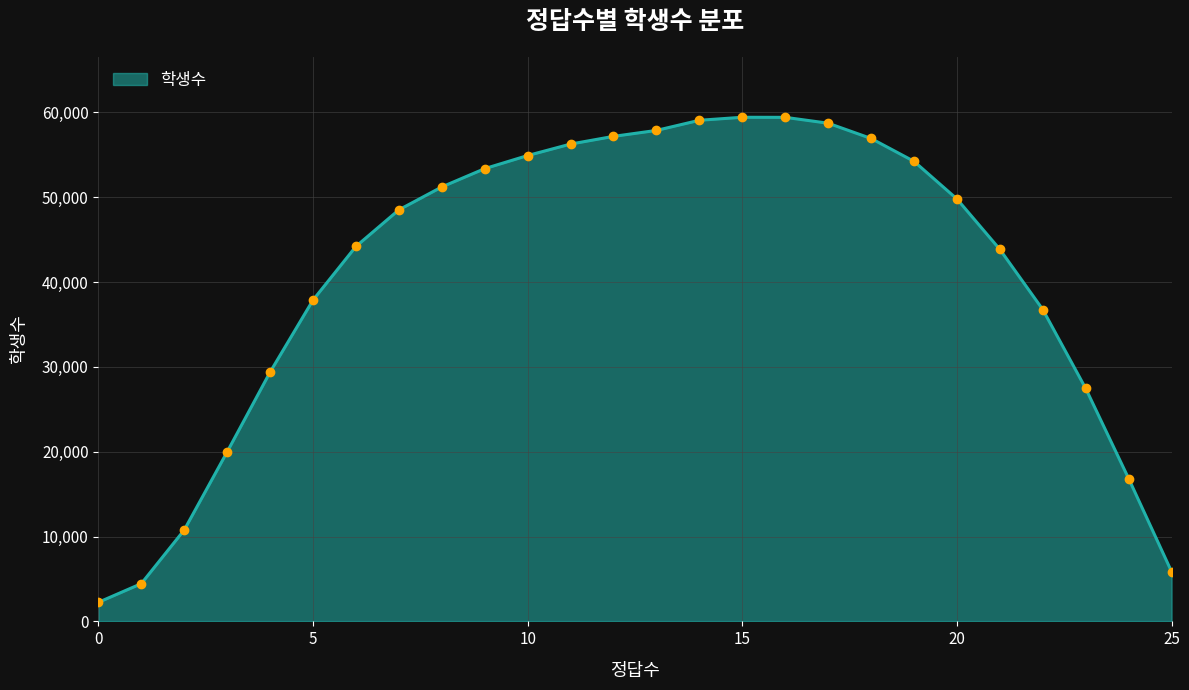

What is the maximum value shown in the chart?

59435